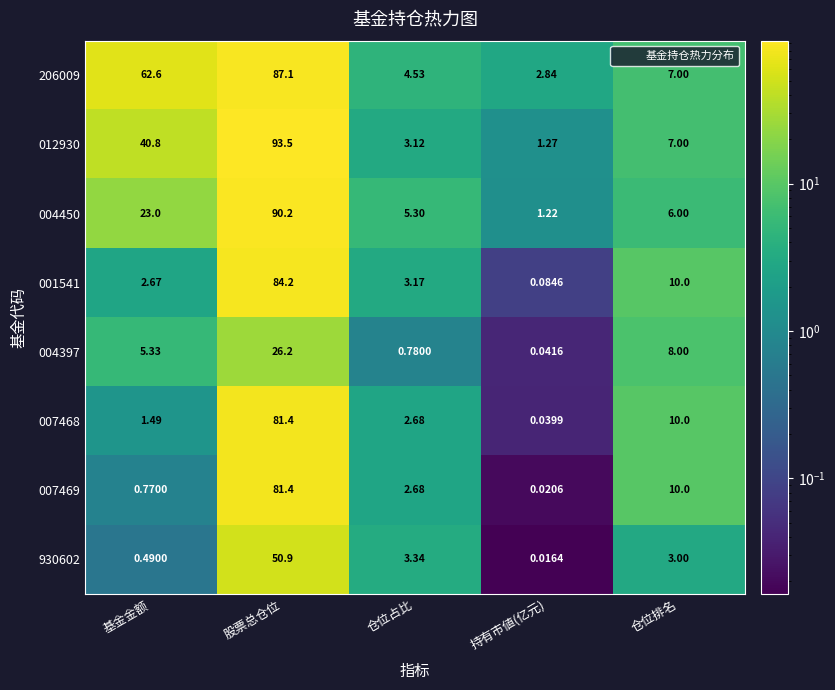

Where does the 004397 series first go above 5?

基金金额